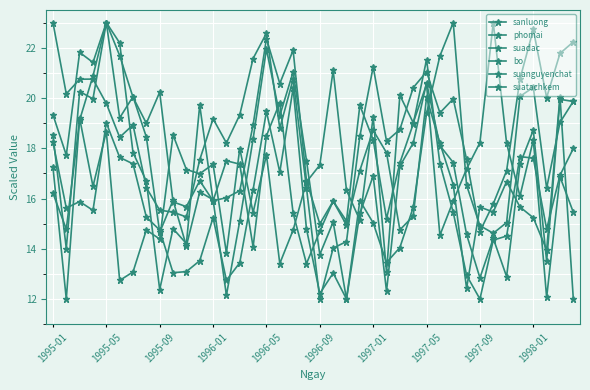

What is the difference between the second highest and minimum values in the sanluong series?

9.9